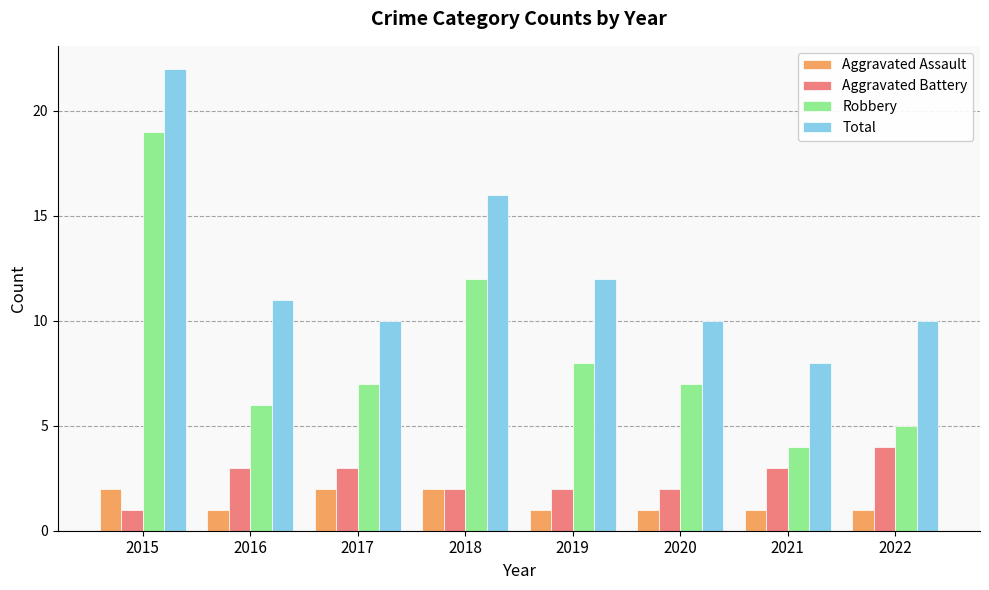

What is the value of the Aggravated Battery bar at the 5th from the left?

2